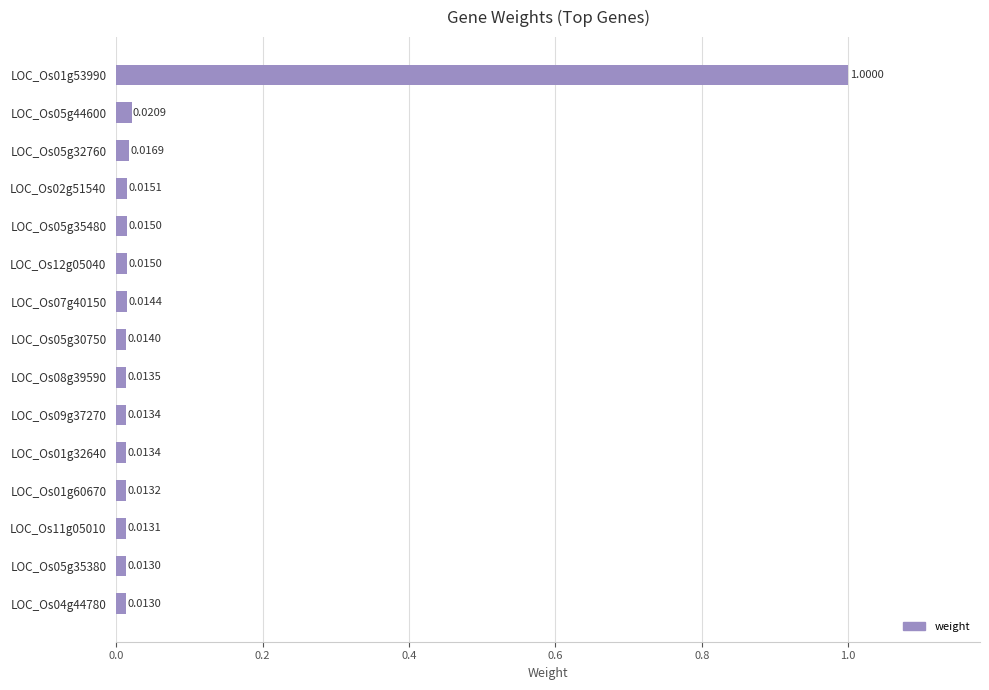

What is the difference between the maximum and minimum values?

1.0